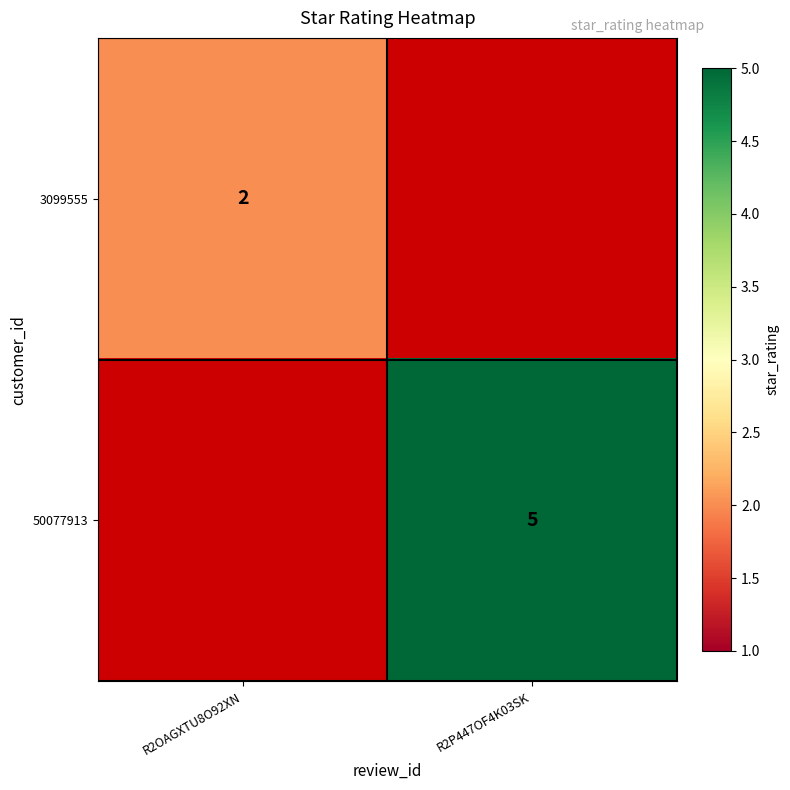

At how many categories does at least one series exceed 2?

1